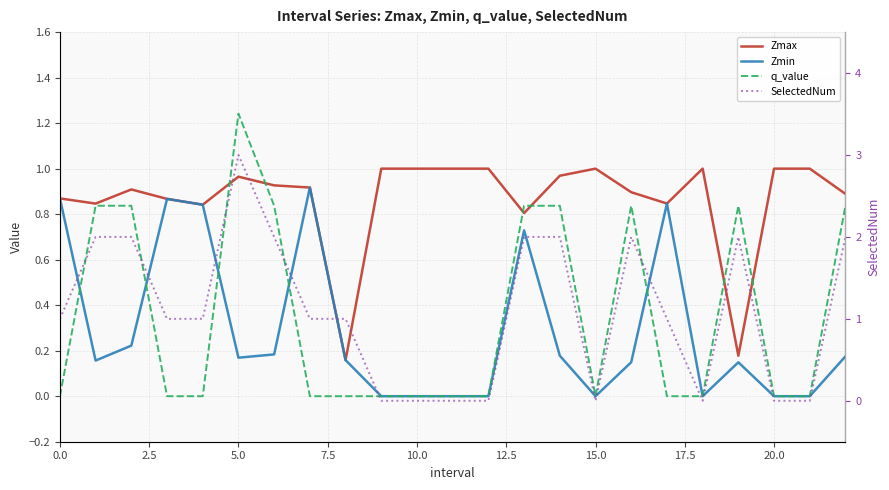

What position from the left is 16?

17